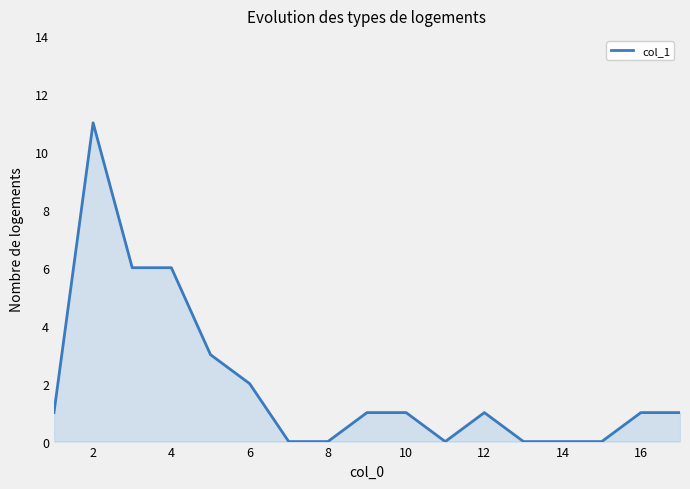

What is the greatest value displayed?

11